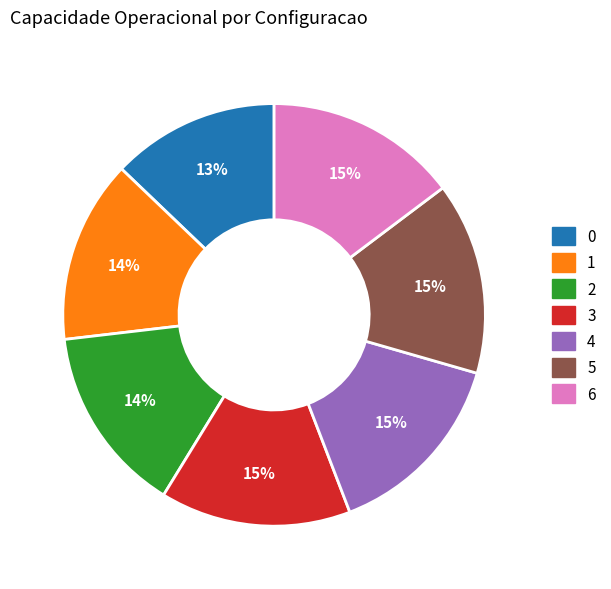

Combined, do 5 and 3 account for over 50%?

No